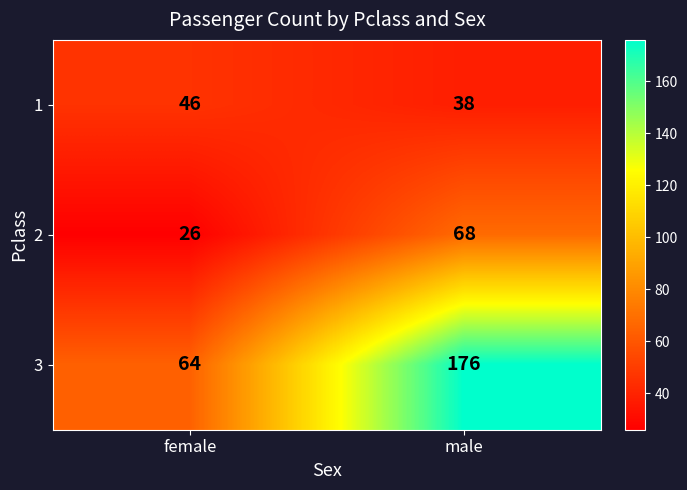

At which category is the sum across all series the highest?

male